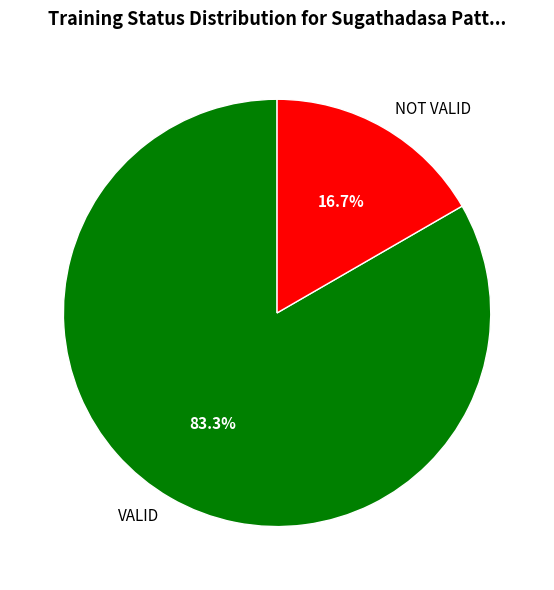

The VALID slice represents 89% of the pie. True or false?

False